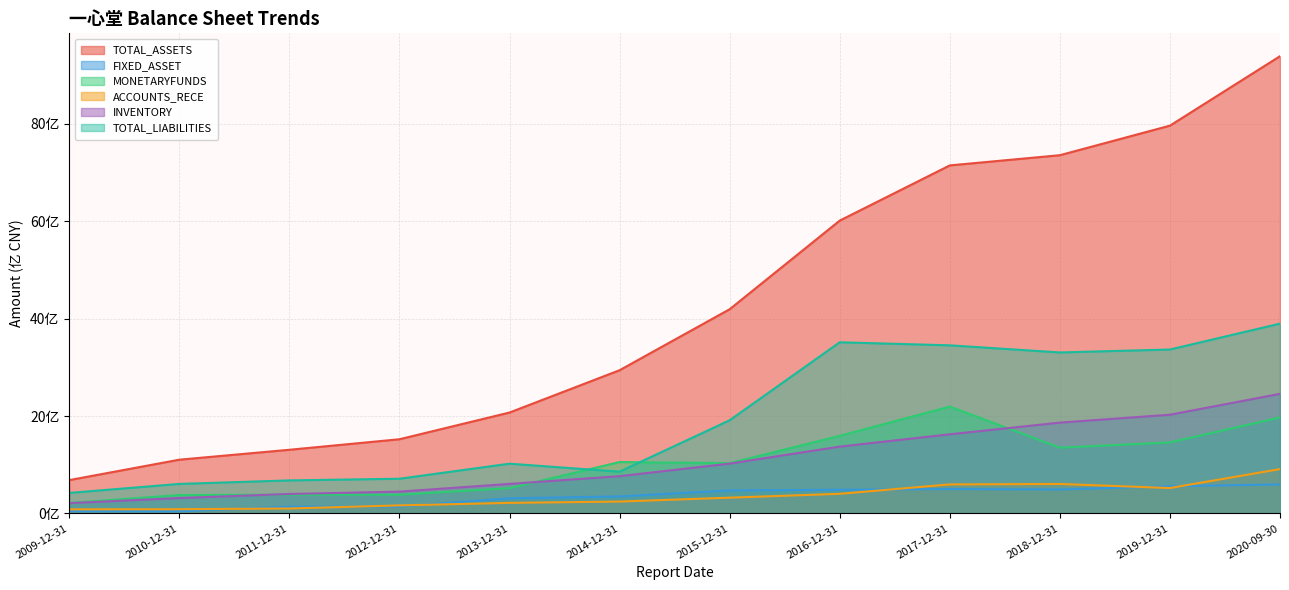

What is the sum of all TOTAL_LIABILITIES values?

237.6